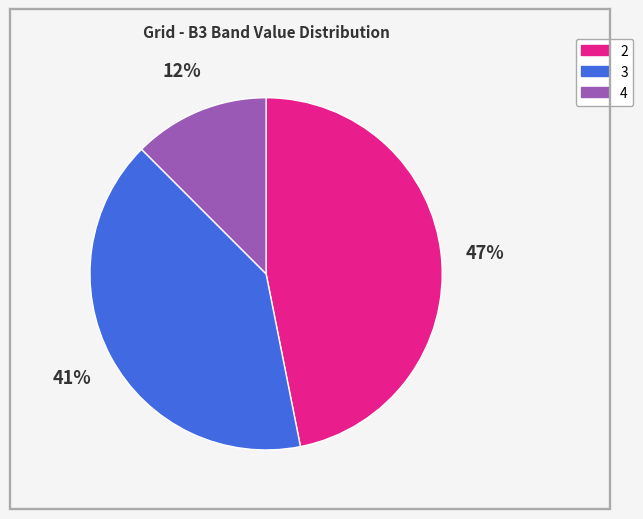

What is the largest slice in the pie chart?

2